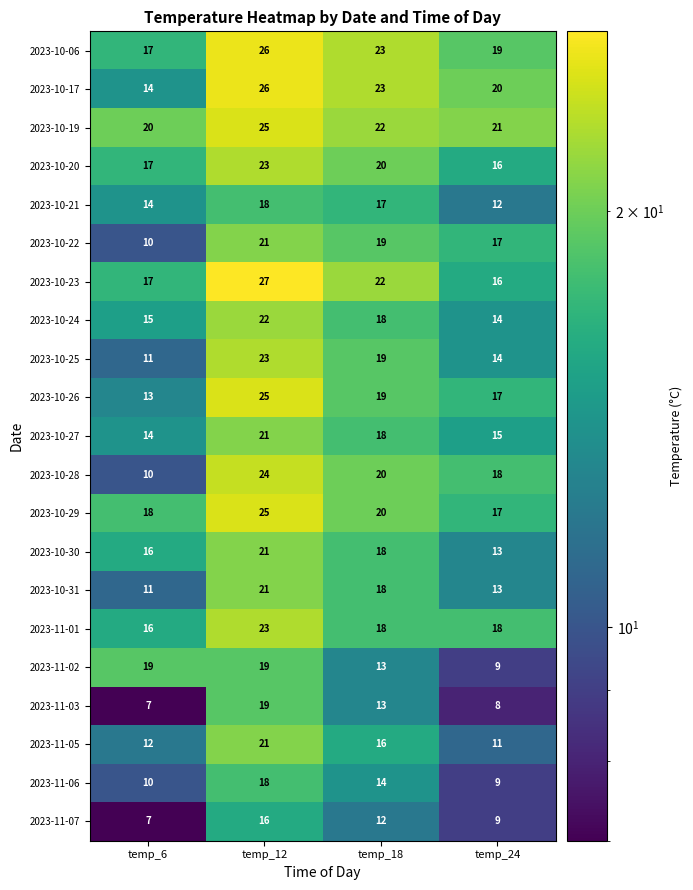

How many categories are shown in the chart?

4